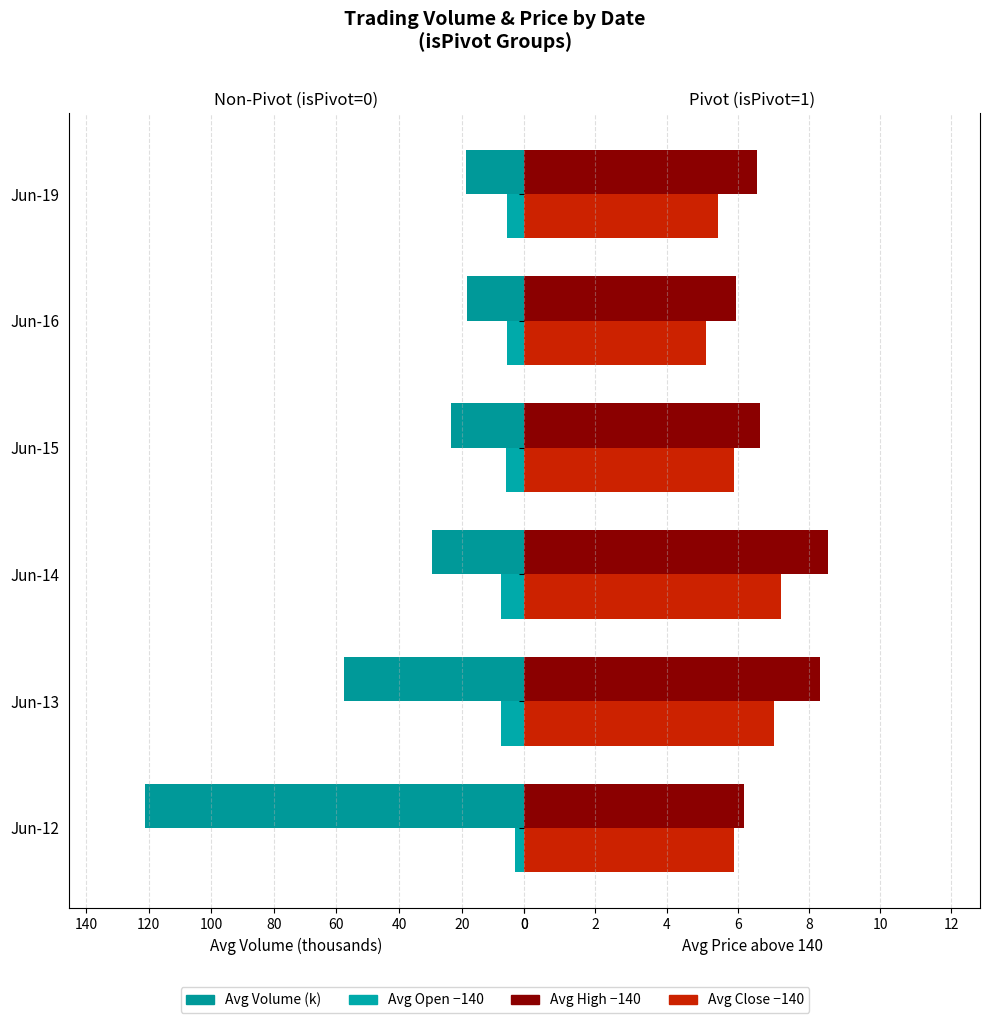

Reading right to left, list all the values displayed in this chart.

Avg Volume (k): 18.8	18.2	23.6	29.5	57.6	121.3
Avg Open -140: 5.5	5.6	5.8	7.5	7.5	3.0
Avg High - 140: 6.6	5.9	6.6	8.5	8.3	6.2
Avg Close - 140: 5.4	5.1	5.9	7.2	7.0	5.9